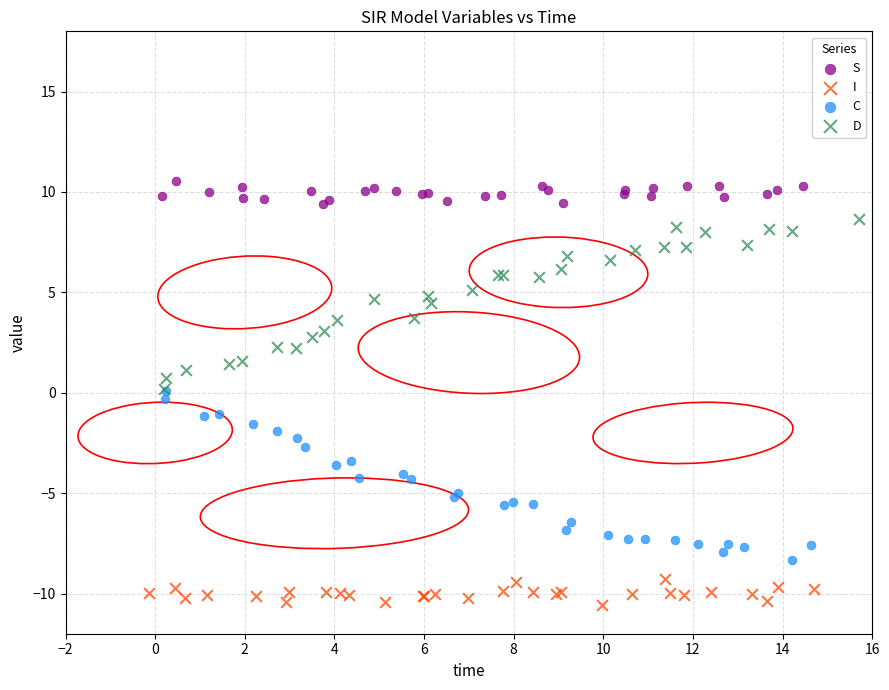

Which series reaches the maximum Y coordinate?

S